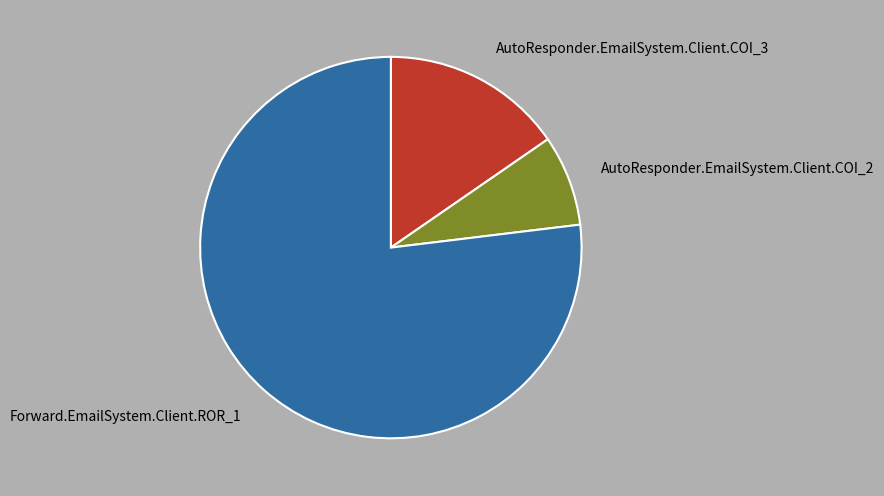

The AutoResponder.EmailSystem.Client.COI_3 slice represents 9% of the pie. True or false?

False